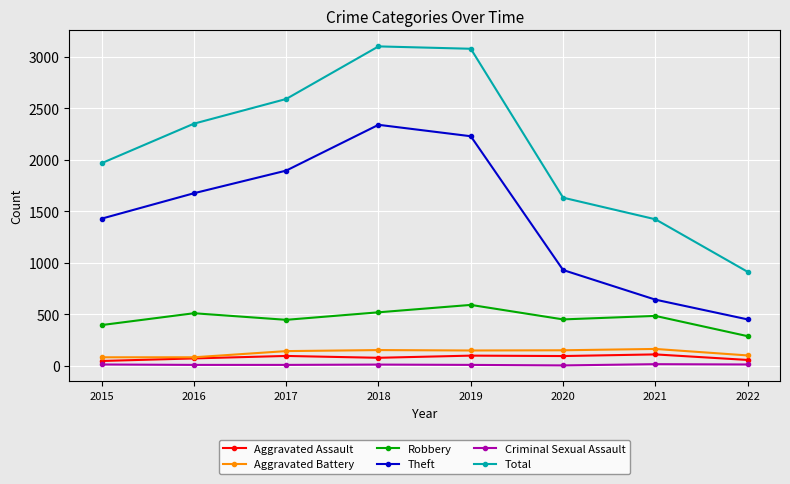

What is the value of the Robbery point at the 2nd from the left?

510